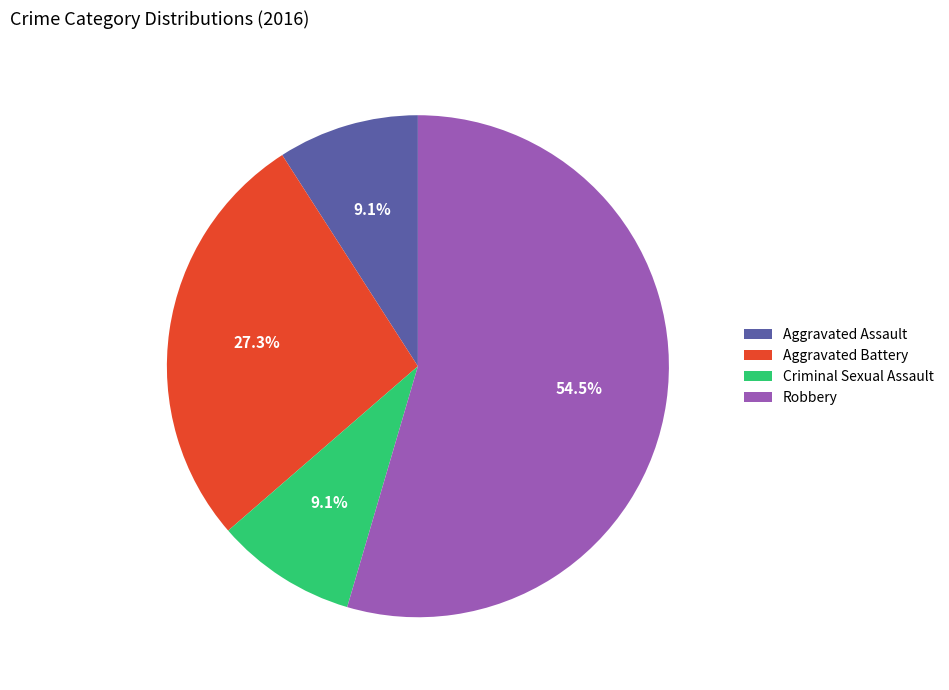

To the nearest percent, what percentage of the pie is Aggravated Assault?

9%